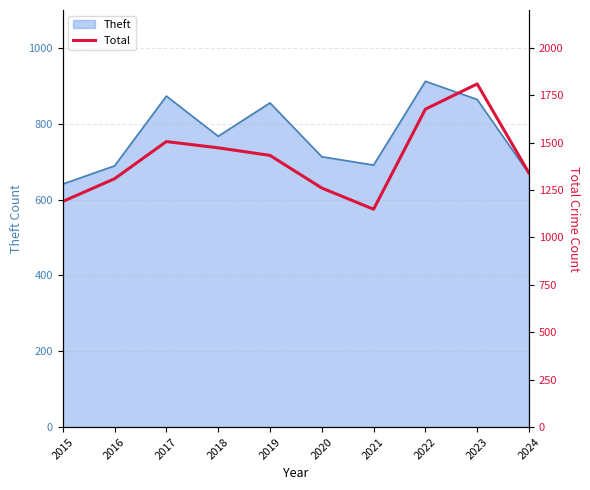

The value at 2015 is 2019. True or false?

False